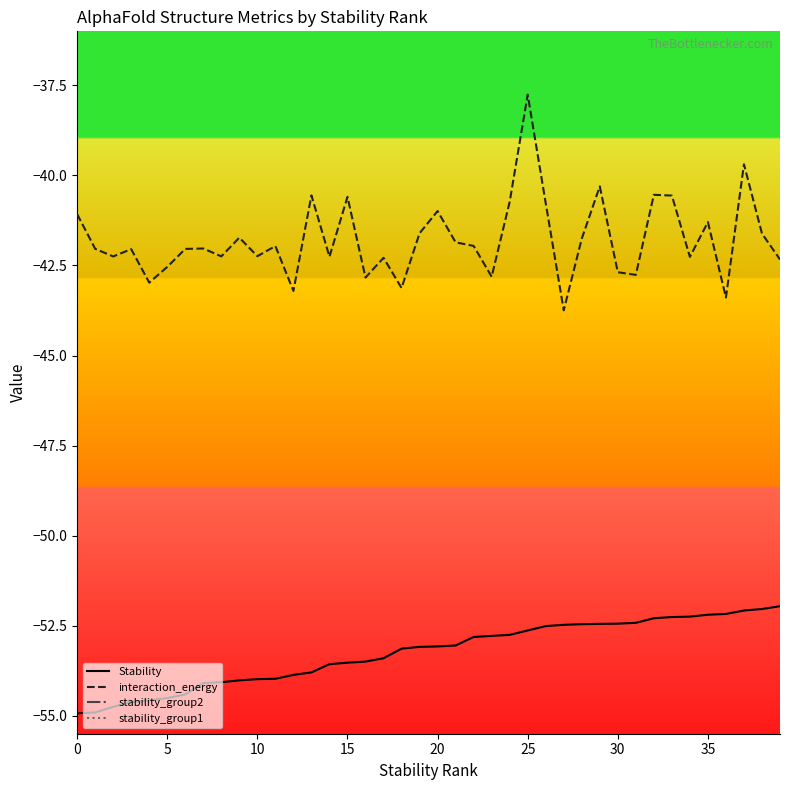

True or false: interaction_energy and Stability intersect in this chart.

False